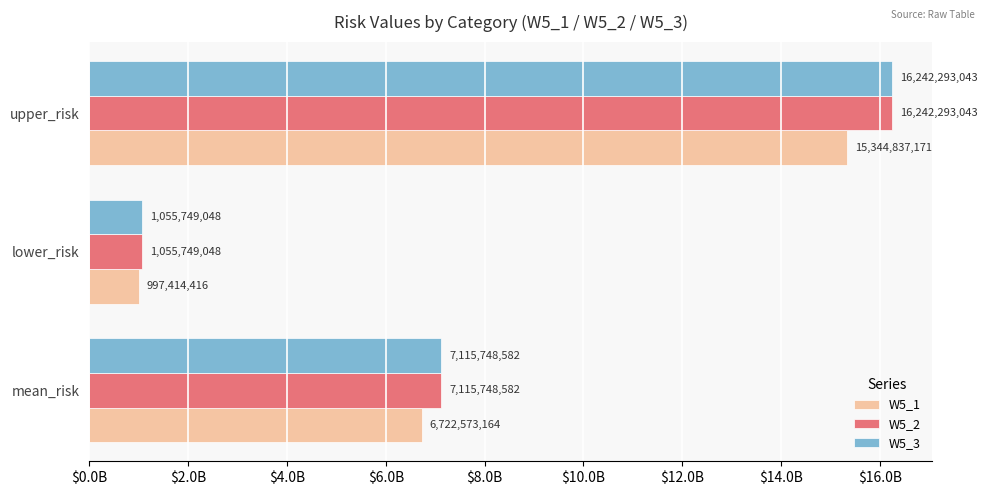

What are all the series names shown in the legend?

W5_1, W5_2, W5_3